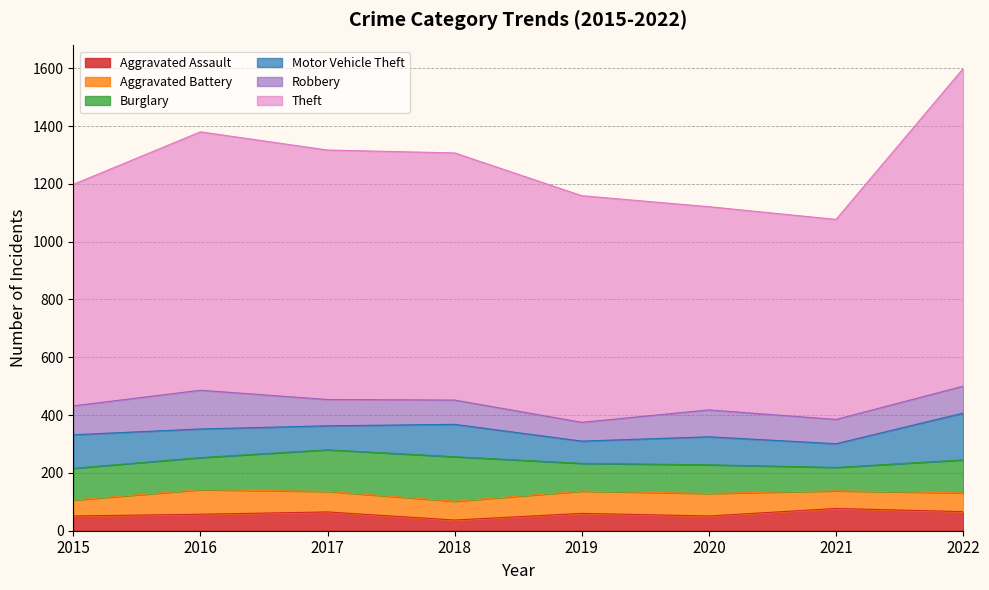

What is the difference between the maximum and second lowest values in the Motor Vehicle Theft series?

80